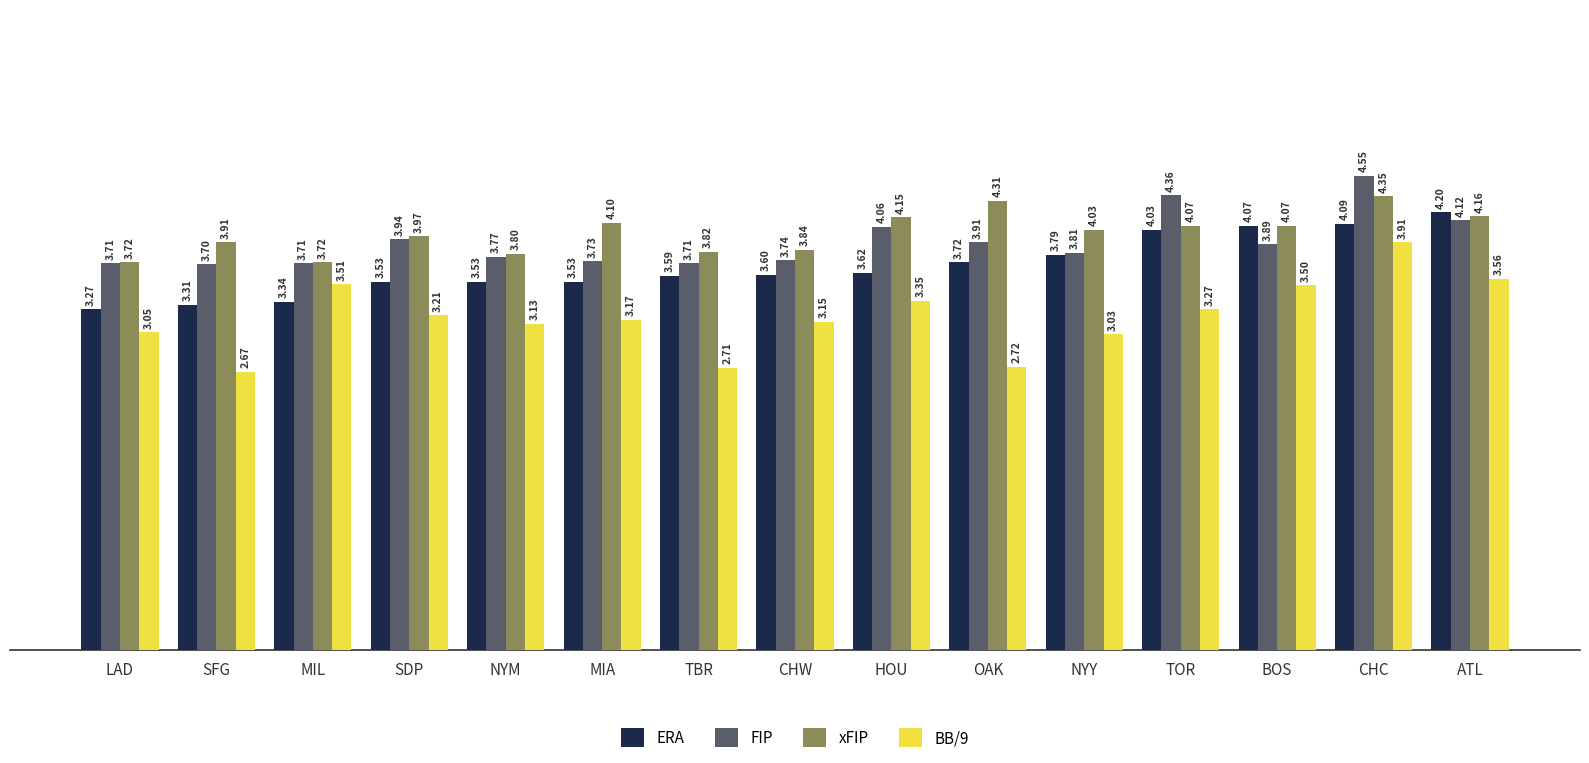

List the series in order of their peak value, lowest first.

BB/9, ERA, xFIP, FIP